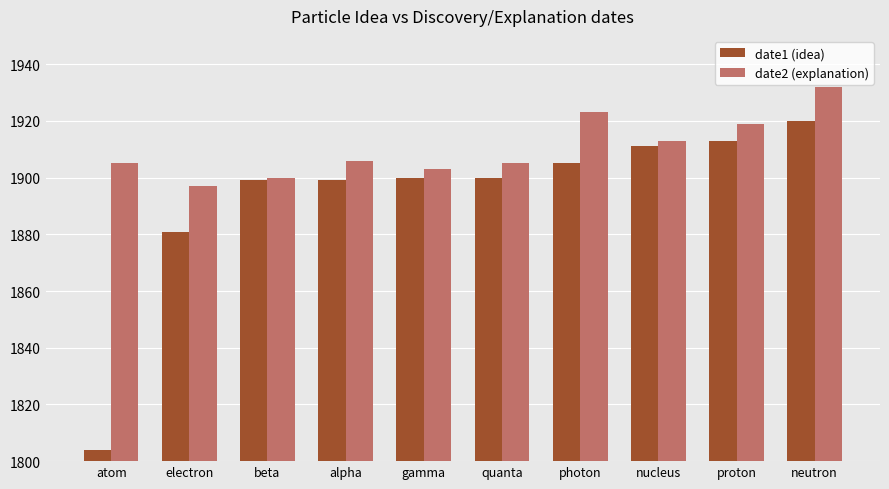

Rank the series by their maximum value, from lowest to highest.

date1 (idea), date2 (explanation)